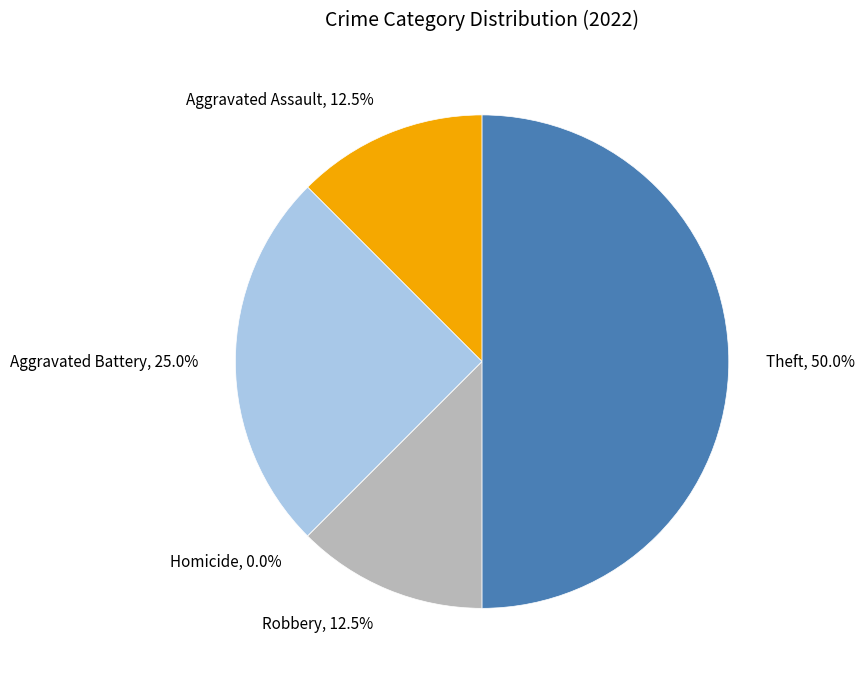

Combined, what portion of the pie is Homicide and Aggravated Battery?

25.0%